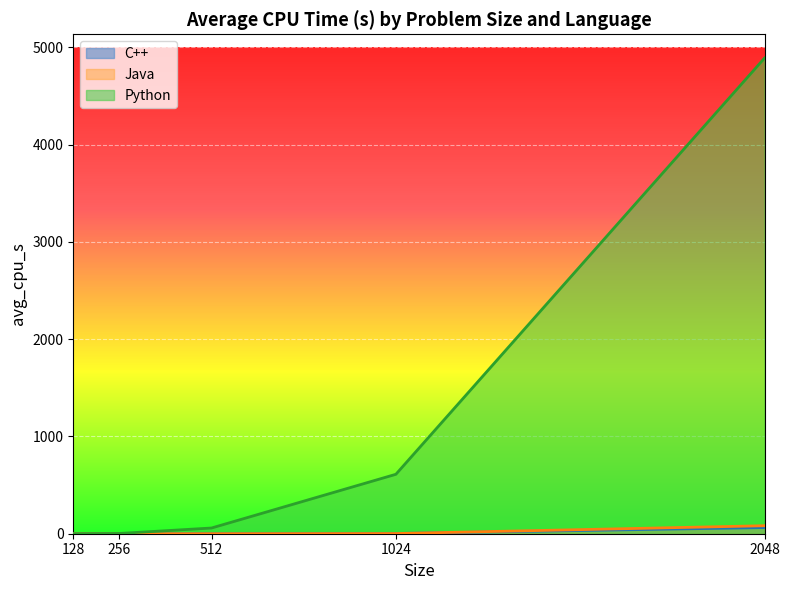

Between 512 and 256, which is larger?

512